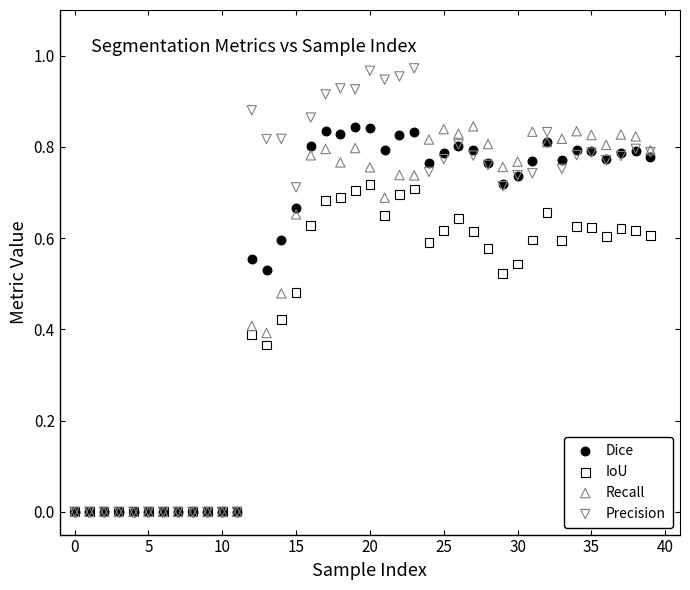

What are all the series names shown in the legend?

Dice, IoU, Recall, Precision